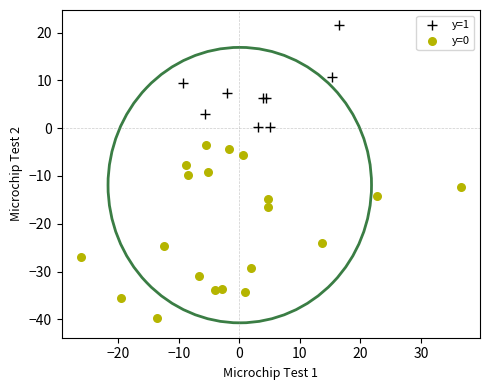

Which series has the widest spread of Y values?

y=0